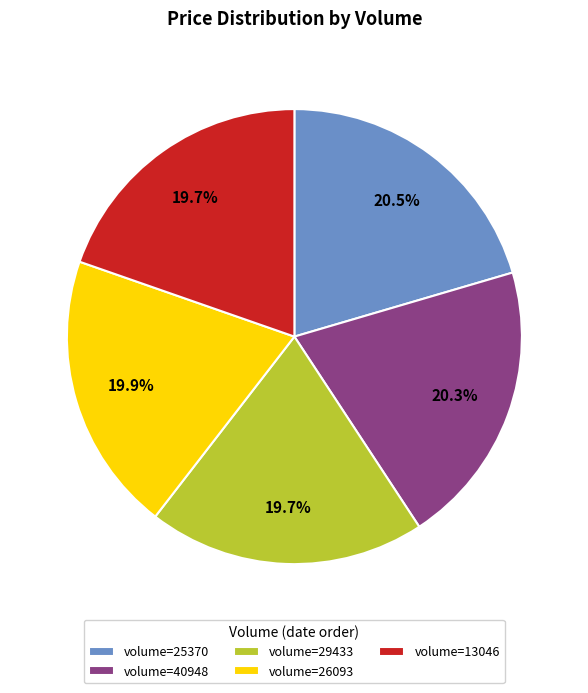

Combined, what portion of the pie is volume=40948 and volume=26093?

40.2%